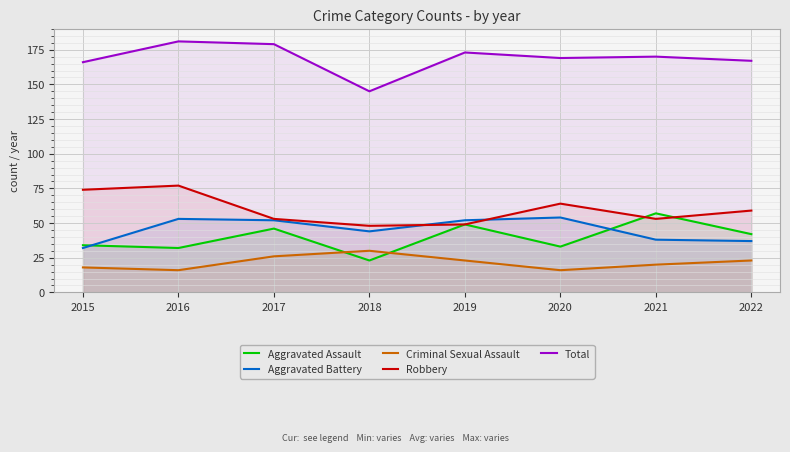

Is this an area chart (filled region under the line)?

No